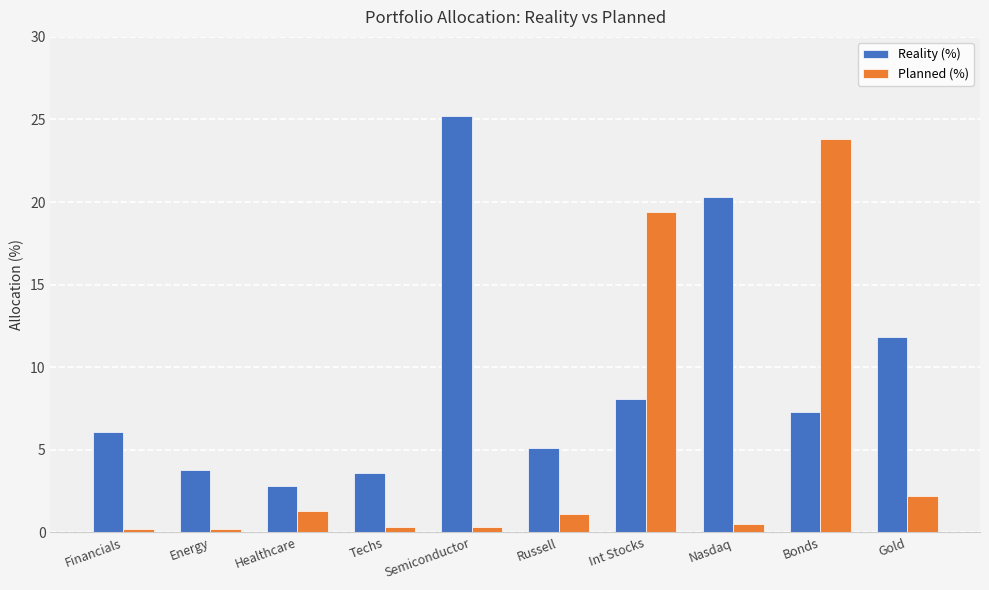

What are all the series names shown in the legend?

Reality (%), Planned (%)